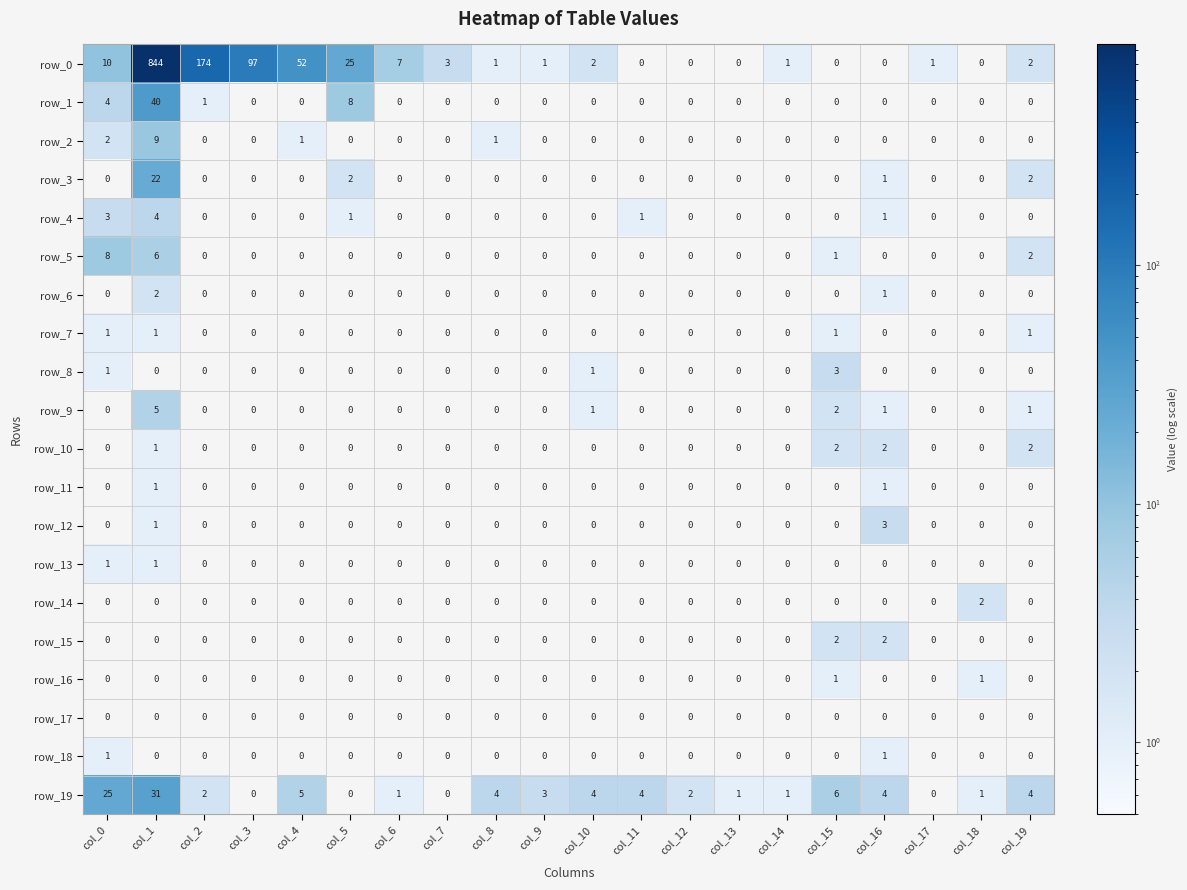

Reading left to right, extract all data points from this chart.

row_0: col_0=10	col_1=844	col_2=174	col_3=97	col_4=52	col_5=25	col_6=7	col_7=3	col_8=1	col_9=1	col_10=2	col_11=0	col_12=0	col_13=0	col_14=1	col_15=0	col_16=0	col_17=1	col_18=0	col_19=2
row_1: col_0=4	col_1=40	col_2=1	col_3=0	col_4=0	col_5=8	col_6=0	col_7=0	col_8=0	col_9=0	col_10=0	col_11=0	col_12=0	col_13=0	col_14=0	col_15=0	col_16=0	col_17=0	col_18=0	col_19=0
row_2: col_0=2	col_1=9	col_2=0	col_3=0	col_4=1	col_5=0	col_6=0	col_7=0	col_8=1	col_9=0	col_10=0	col_11=0	col_12=0	col_13=0	col_14=0	col_15=0	col_16=0	col_17=0	col_18=0	col_19=0
row_3: col_0=0	col_1=22	col_2=0	col_3=0	col_4=0	col_5=2	col_6=0	col_7=0	col_8=0	col_9=0	col_10=0	col_11=0	col_12=0	col_13=0	col_14=0	col_15=0	col_16=1	col_17=0	col_18=0	col_19=2
row_4: col_0=3	col_1=4	col_2=0	col_3=0	col_4=0	col_5=1	col_6=0	col_7=0	col_8=0	col_9=0	col_10=0	col_11=1	col_12=0	col_13=0	col_14=0	col_15=0	col_16=1	col_17=0	col_18=0	col_19=0
row_5: col_0=8	col_1=6	col_2=0	col_3=0	col_4=0	col_5=0	col_6=0	col_7=0	col_8=0	col_9=0	col_10=0	col_11=0	col_12=0	col_13=0	col_14=0	col_15=1	col_16=0	col_17=0	col_18=0	col_19=2
row_6: col_0=0	col_1=2	col_2=0	col_3=0	col_4=0	col_5=0	col_6=0	col_7=0	col_8=0	col_9=0	col_10=0	col_11=0	col_12=0	col_13=0	col_14=0	col_15=0	col_16=1	col_17=0	col_18=0	col_19=0
row_7: col_0=1	col_1=1	col_2=0	col_3=0	col_4=0	col_5=0	col_6=0	col_7=0	col_8=0	col_9=0	col_10=0	col_11=0	col_12=0	col_13=0	col_14=0	col_15=1	col_16=0	col_17=0	col_18=0	col_19=1
row_8: col_0=1	col_1=0	col_2=0	col_3=0	col_4=0	col_5=0	col_6=0	col_7=0	col_8=0	col_9=0	col_10=1	col_11=0	col_12=0	col_13=0	col_14=0	col_15=3	col_16=0	col_17=0	col_18=0	col_19=0
row_9: col_0=0	col_1=5	col_2=0	col_3=0	col_4=0	col_5=0	col_6=0	col_7=0	col_8=0	col_9=0	col_10=1	col_11=0	col_12=0	col_13=0	col_14=0	col_15=2	col_16=1	col_17=0	col_18=0	col_19=1
row_10: col_0=0	col_1=1	col_2=0	col_3=0	col_4=0	col_5=0	col_6=0	col_7=0	col_8=0	col_9=0	col_10=0	col_11=0	col_12=0	col_13=0	col_14=0	col_15=2	col_16=2	col_17=0	col_18=0	col_19=2
row_11: col_0=0	col_1=1	col_2=0	col_3=0	col_4=0	col_5=0	col_6=0	col_7=0	col_8=0	col_9=0	col_10=0	col_11=0	col_12=0	col_13=0	col_14=0	col_15=0	col_16=1	col_17=0	col_18=0	col_19=0
row_12: col_0=0	col_1=1	col_2=0	col_3=0	col_4=0	col_5=0	col_6=0	col_7=0	col_8=0	col_9=0	col_10=0	col_11=0	col_12=0	col_13=0	col_14=0	col_15=0	col_16=3	col_17=0	col_18=0	col_19=0
row_13: col_0=1	col_1=1	col_2=0	col_3=0	col_4=0	col_5=0	col_6=0	col_7=0	col_8=0	col_9=0	col_10=0	col_11=0	col_12=0	col_13=0	col_14=0	col_15=0	col_16=0	col_17=0	col_18=0	col_19=0
row_14: col_0=0	col_1=0	col_2=0	col_3=0	col_4=0	col_5=0	col_6=0	col_7=0	col_8=0	col_9=0	col_10=0	col_11=0	col_12=0	col_13=0	col_14=0	col_15=0	col_16=0	col_17=0	col_18=2	col_19=0
row_15: col_0=0	col_1=0	col_2=0	col_3=0	col_4=0	col_5=0	col_6=0	col_7=0	col_8=0	col_9=0	col_10=0	col_11=0	col_12=0	col_13=0	col_14=0	col_15=2	col_16=2	col_17=0	col_18=0	col_19=0
row_16: col_0=0	col_1=0	col_2=0	col_3=0	col_4=0	col_5=0	col_6=0	col_7=0	col_8=0	col_9=0	col_10=0	col_11=0	col_12=0	col_13=0	col_14=0	col_15=1	col_16=0	col_17=0	col_18=1	col_19=0
row_17: col_0=0	col_1=0	col_2=0	col_3=0	col_4=0	col_5=0	col_6=0	col_7=0	col_8=0	col_9=0	col_10=0	col_11=0	col_12=0	col_13=0	col_14=0	col_15=0	col_16=0	col_17=0	col_18=0	col_19=0
row_18: col_0=1	col_1=0	col_2=0	col_3=0	col_4=0	col_5=0	col_6=0	col_7=0	col_8=0	col_9=0	col_10=0	col_11=0	col_12=0	col_13=0	col_14=0	col_15=0	col_16=1	col_17=0	col_18=0	col_19=0
row_19: col_0=25	col_1=31	col_2=2	col_3=0	col_4=5	col_5=0	col_6=1	col_7=0	col_8=4	col_9=3	col_10=4	col_11=4	col_12=2	col_13=1	col_14=1	col_15=6	col_16=4	col_17=0	col_18=1	col_19=4